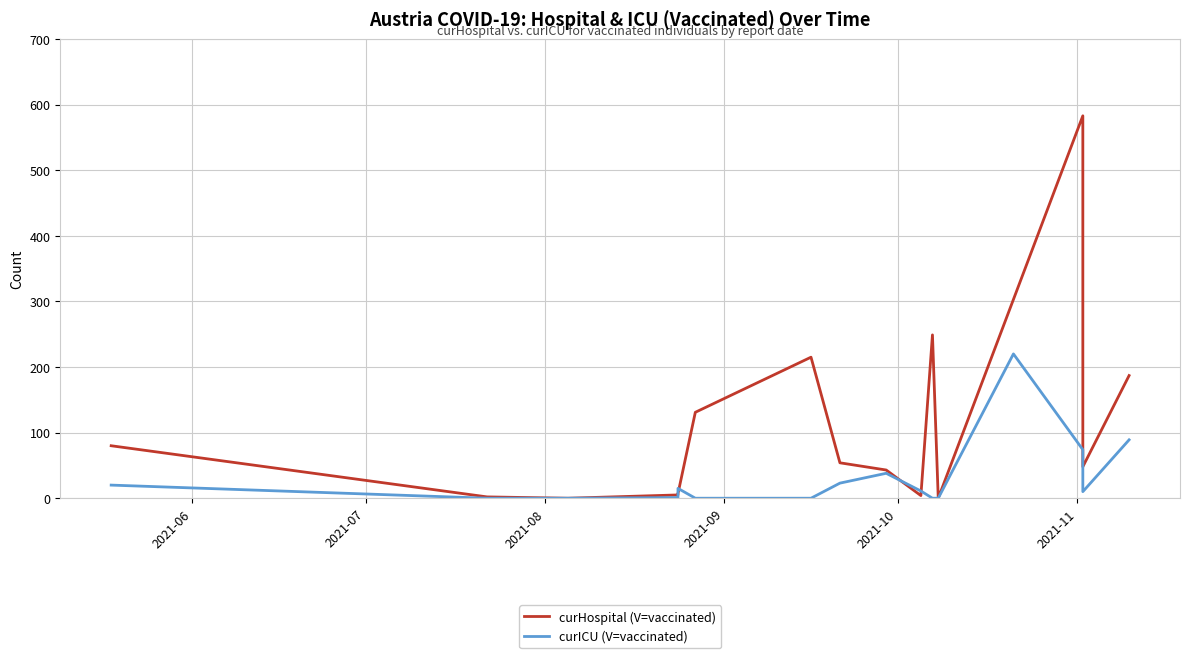

Is the value of curICU (V=vaccinated) at 7 greater than the value of curHospital (V=vaccinated) at 2021-08?

Yes